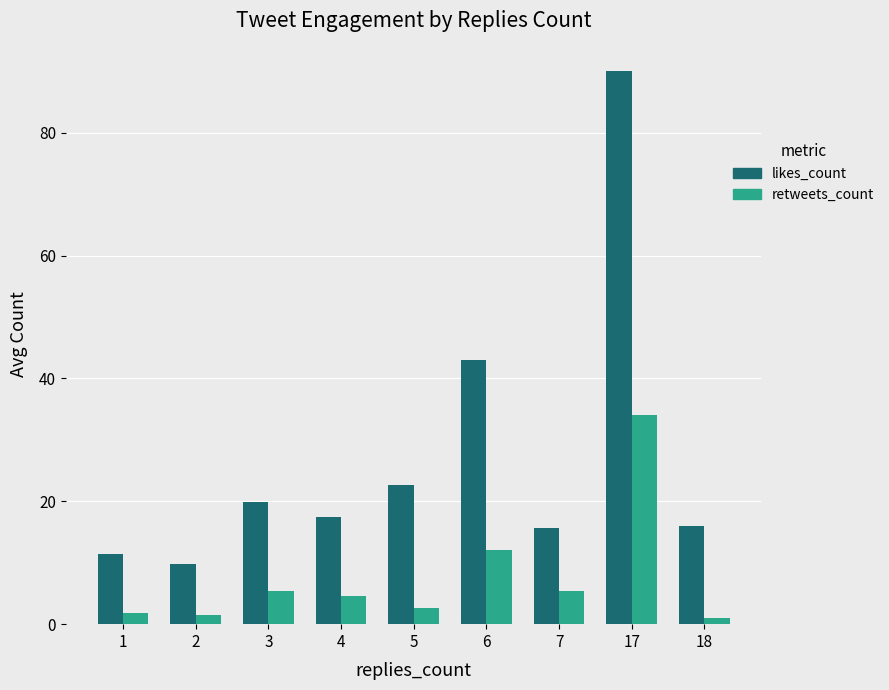

What is the maximum value shown in the chart?

90.0